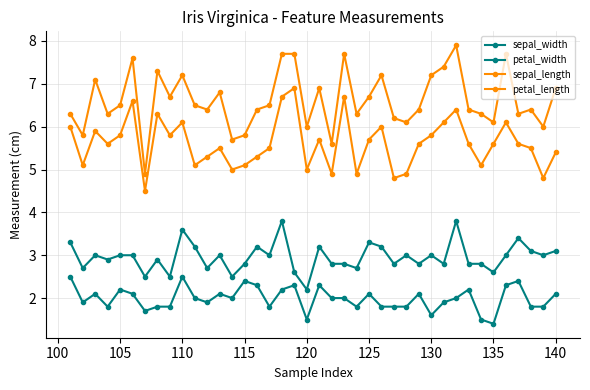

Reading right to left, list all the values displayed in this chart.

sepal_width: 3.1	3.0	3.1	3.4	3.0	2.6	2.8	2.8	3.8	2.8	3.0	2.8	3.0	2.8	3.2	3.3	2.7	2.8	2.8	3.2	2.2	2.6	3.8	3.0	3.2	2.8	2.5	3.0	2.7	3.2	3.6	2.5	2.9	2.5	3.0	3.0	2.9	3.0	2.7	3.3
petal_width: 2.1	1.8	1.8	2.4	2.3	1.4	1.5	2.2	2.0	1.9	1.6	2.1	1.8	1.8	1.8	2.1	1.8	2.0	2.0	2.3	1.5	2.3	2.2	1.8	2.3	2.4	2.0	2.1	1.9	2.0	2.5	1.8	1.8	1.7	2.1	2.2	1.8	2.1	1.9	2.5
sepal_length: 6.9	6.0	6.4	6.3	7.7	6.1	6.3	6.4	7.9	7.4	7.2	6.4	6.1	6.2	7.2	6.7	6.3	7.7	5.6	6.9	6.0	7.7	7.7	6.5	6.4	5.8	5.7	6.8	6.4	6.5	7.2	6.7	7.3	4.9	7.6	6.5	6.3	7.1	5.8	6.3
petal_length: 5.4	4.8	5.5	5.6	6.1	5.6	5.1	5.6	6.4	6.1	5.8	5.6	4.9	4.8	6.0	5.7	4.9	6.7	4.9	5.7	5.0	6.9	6.7	5.5	5.3	5.1	5.0	5.5	5.3	5.1	6.1	5.8	6.3	4.5	6.6	5.8	5.6	5.9	5.1	6.0